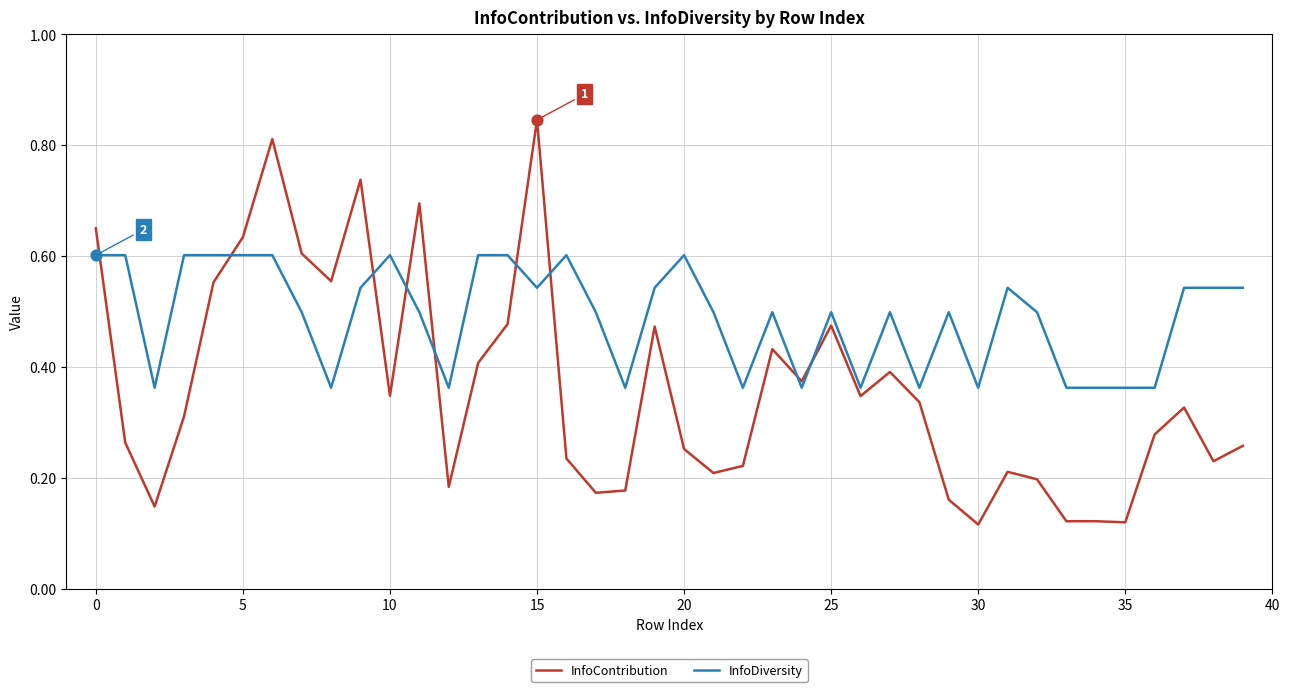

Which series has the largest range (max minus min)?

InfoContribution